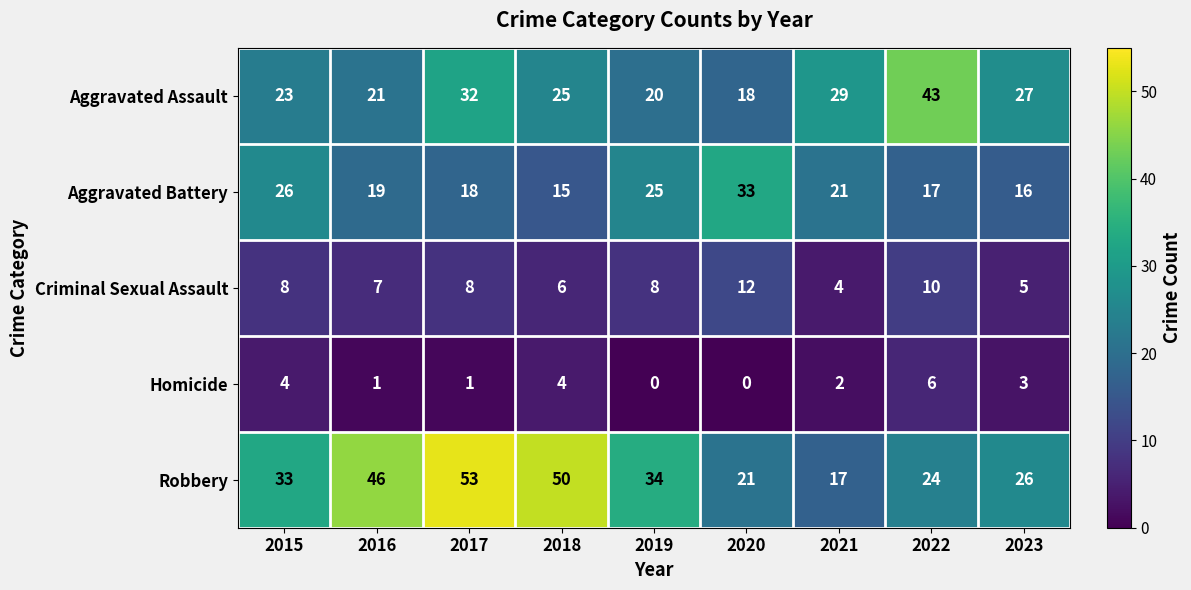

Is it true that Homicide equals 0 at 2020?

True